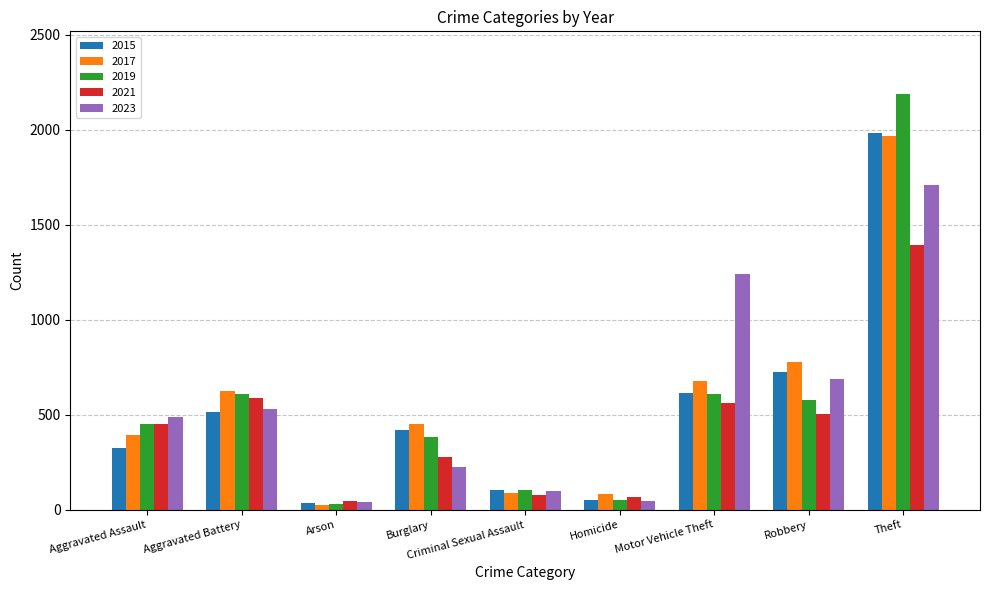

What is the minimum value for 2021?

44